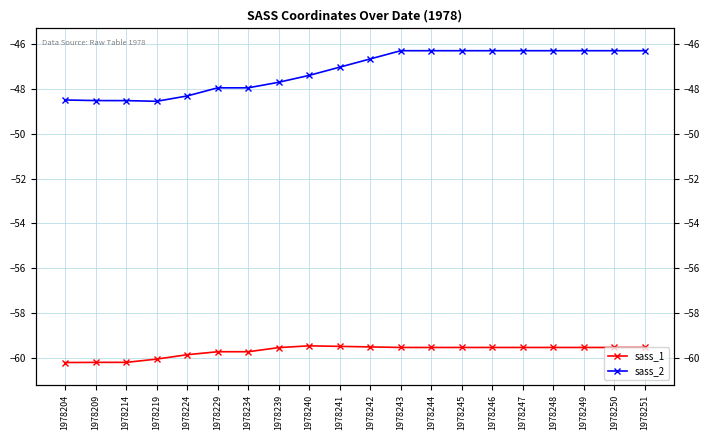

What is the value of the sass_1 point at the 17th from the left?

-59.5